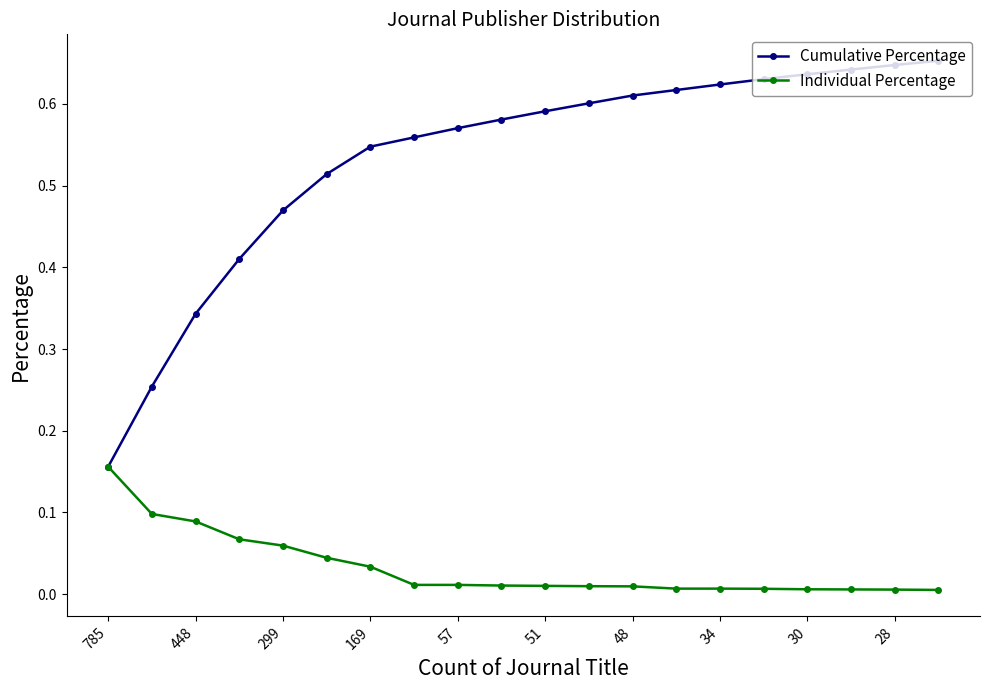

True or false: Cumulative Percentage has more than 2 points higher than both neighbors.

False